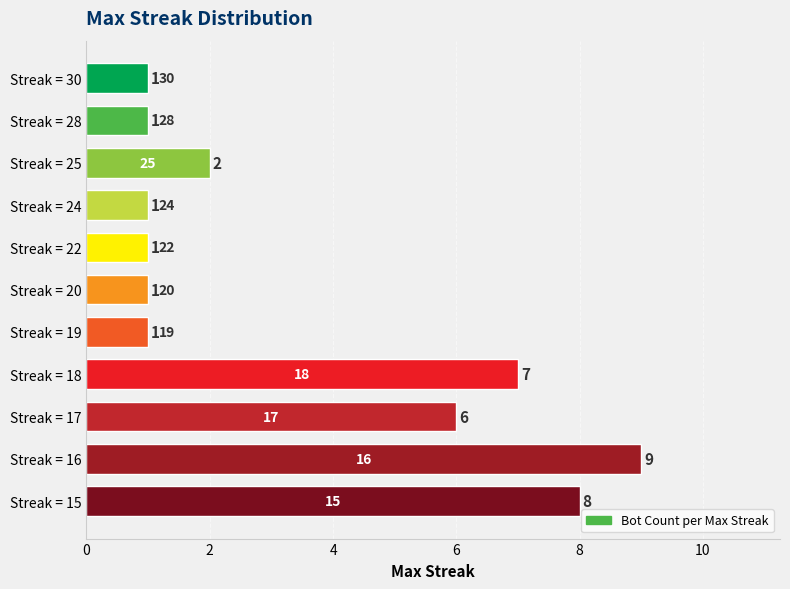

Are the bars grouped side by side (vs. stacked)?

No